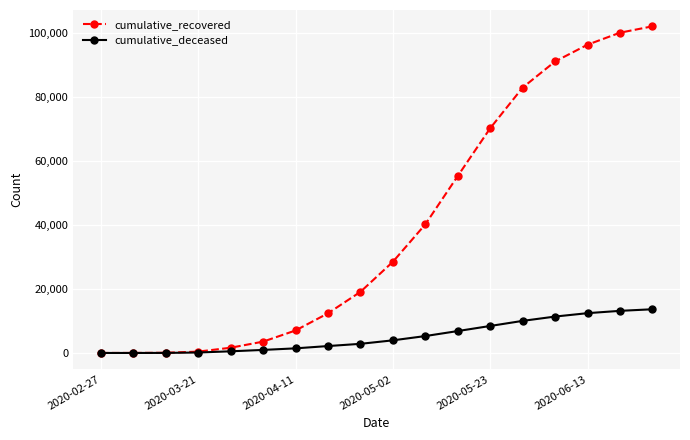

What is the maximum value for cumulative_recovered?

102012